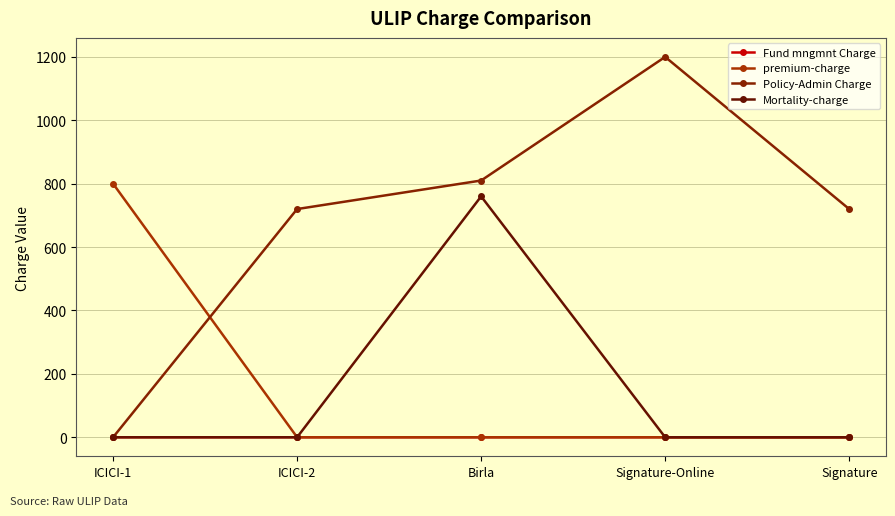

What is the sum of all Policy-Admin Charge values?

3450.0